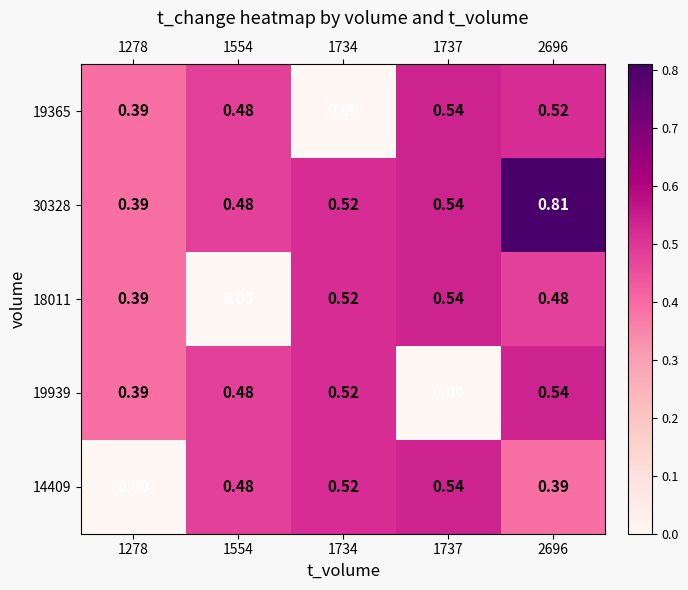

Which series has the largest total across all categories?

30328